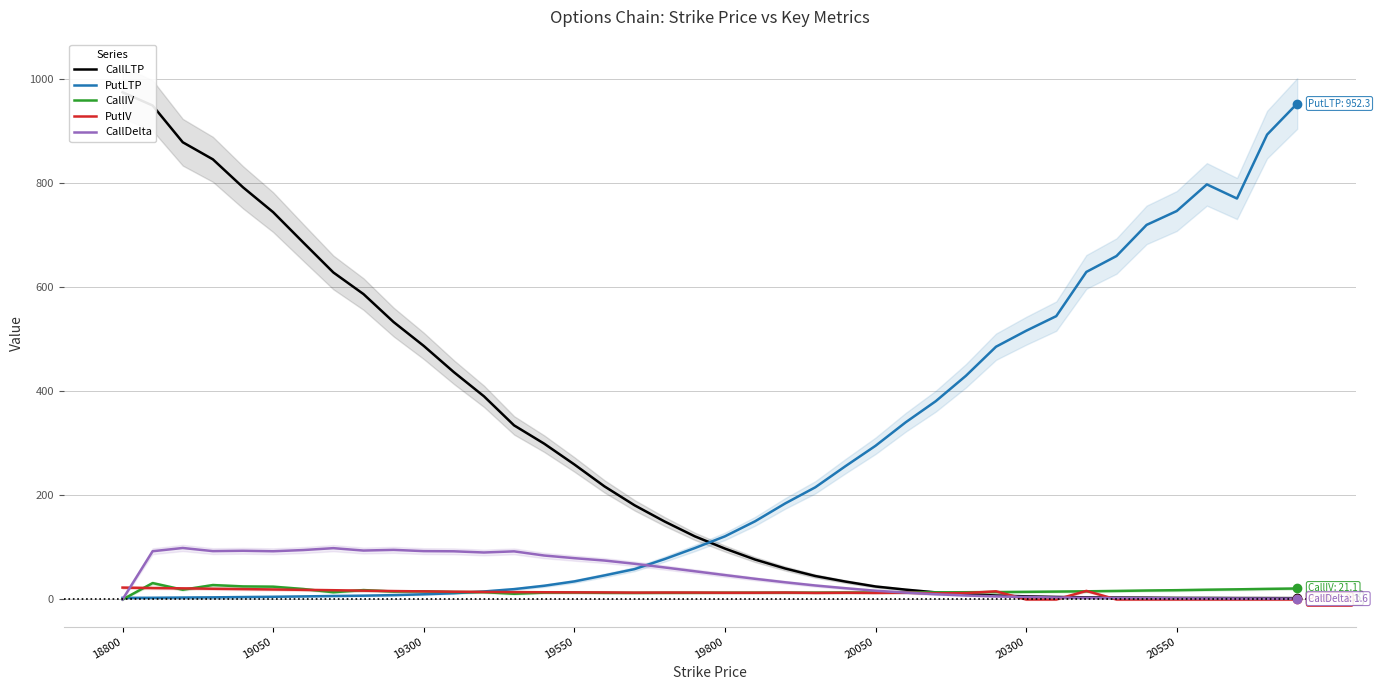

What is the highest value of the CallDelta series?

98.9